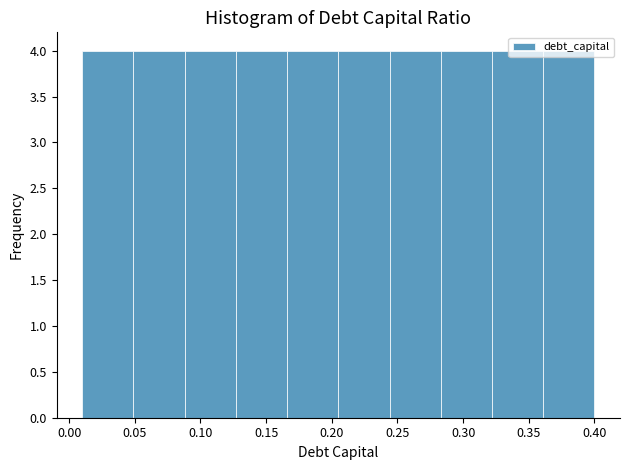

Reading left to right, list every bar in this chart as the range it spans on the x-axis followed by its height. Neither the bar edges nor the heights are printed on the chart, so give them approximately, as read against the axes.

0.010 to 0.049: 4
0.049 to 0.088: 4
0.088 to 0.127: 4
0.127 to 0.166: 4
0.166 to 0.205: 4
0.205 to 0.244: 4
0.244 to 0.283: 4
0.283 to 0.322: 4
0.322 to 0.361: 4
0.361 to 0.400: 4